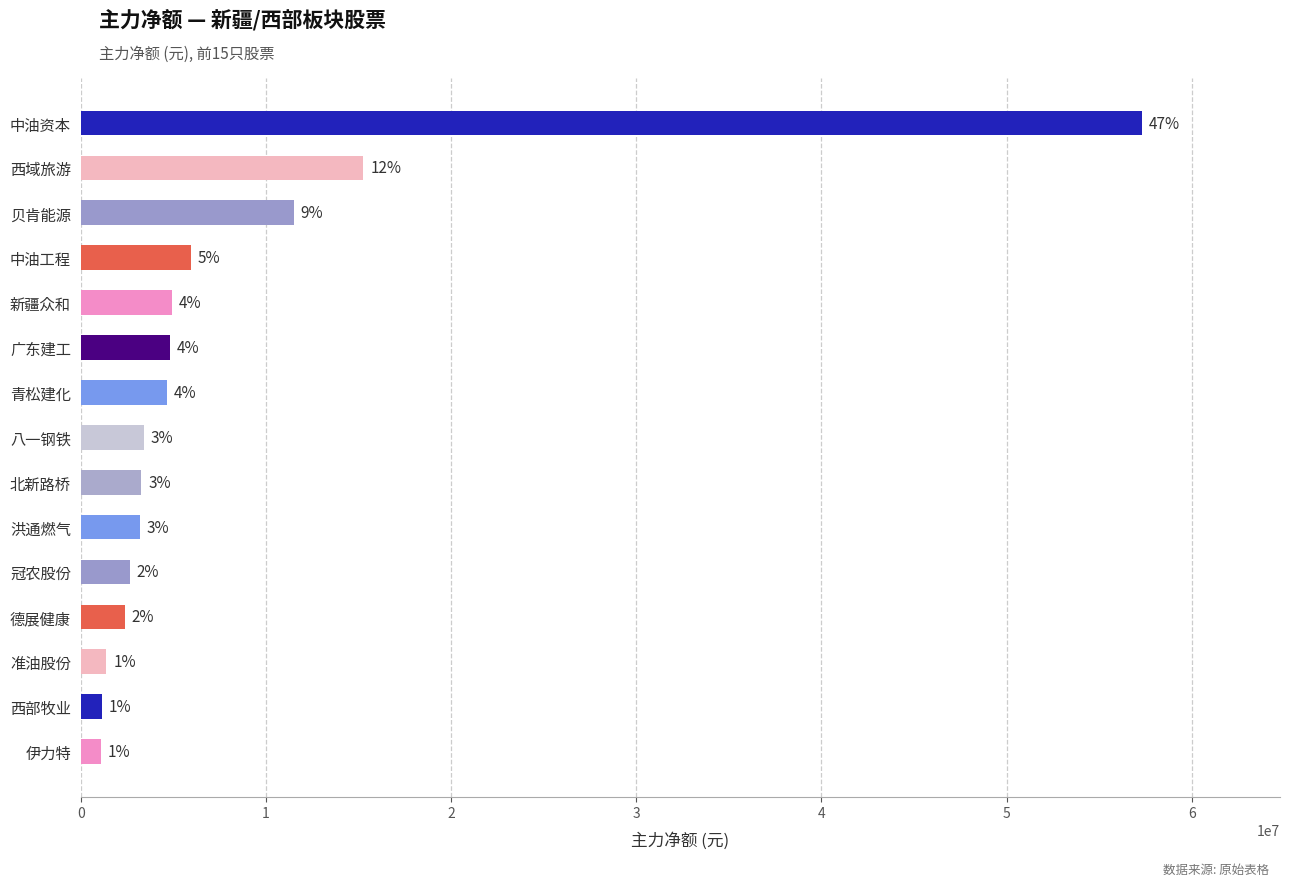

How many bars are there in total?

15